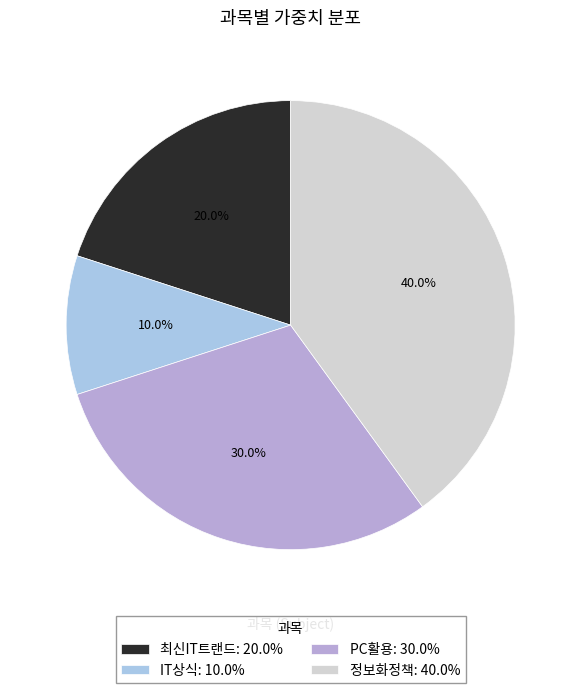

Which slice is the smallest?

IT상식